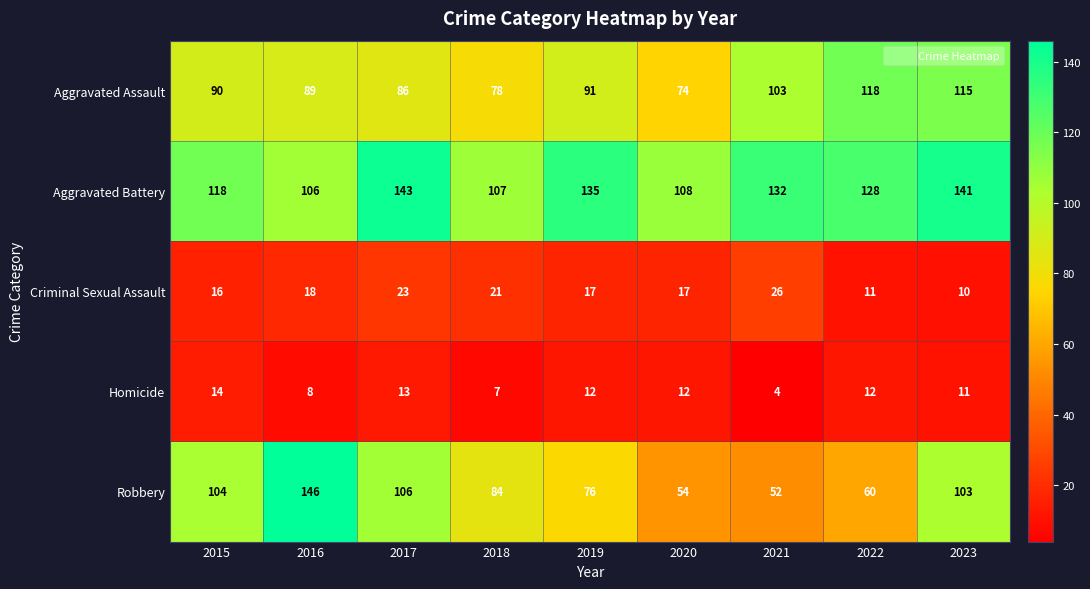

How many Homicide values are between 8 and 12?

5